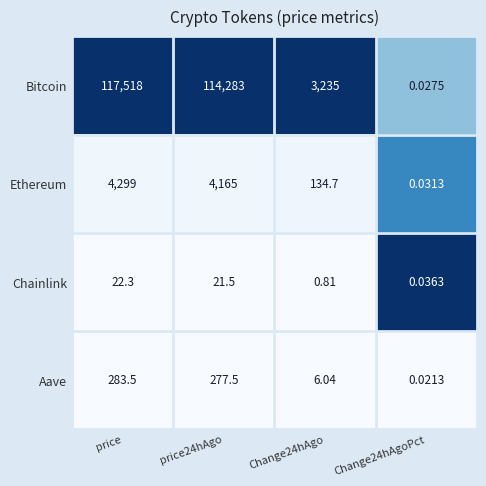

Which label corresponds to the smallest value in the chart?

Change24hAgoPct